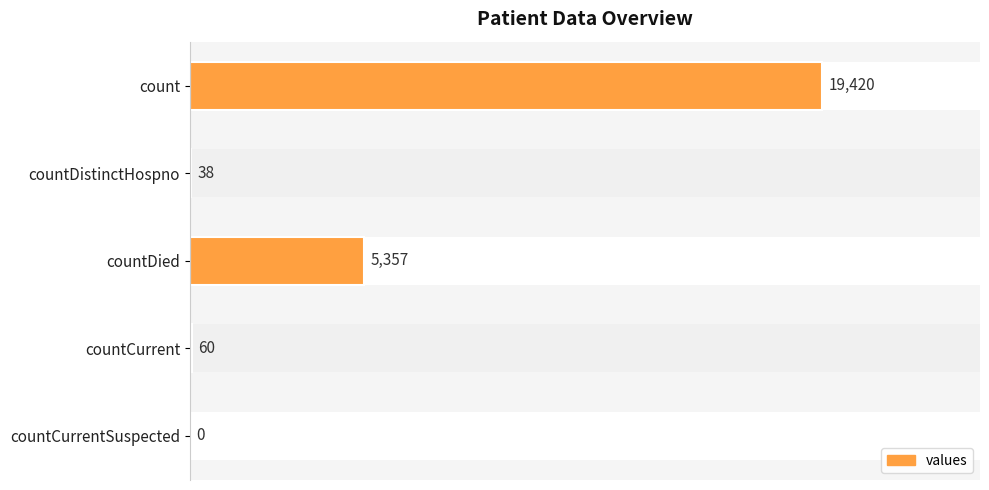

Count the number of data series in this chart.

1